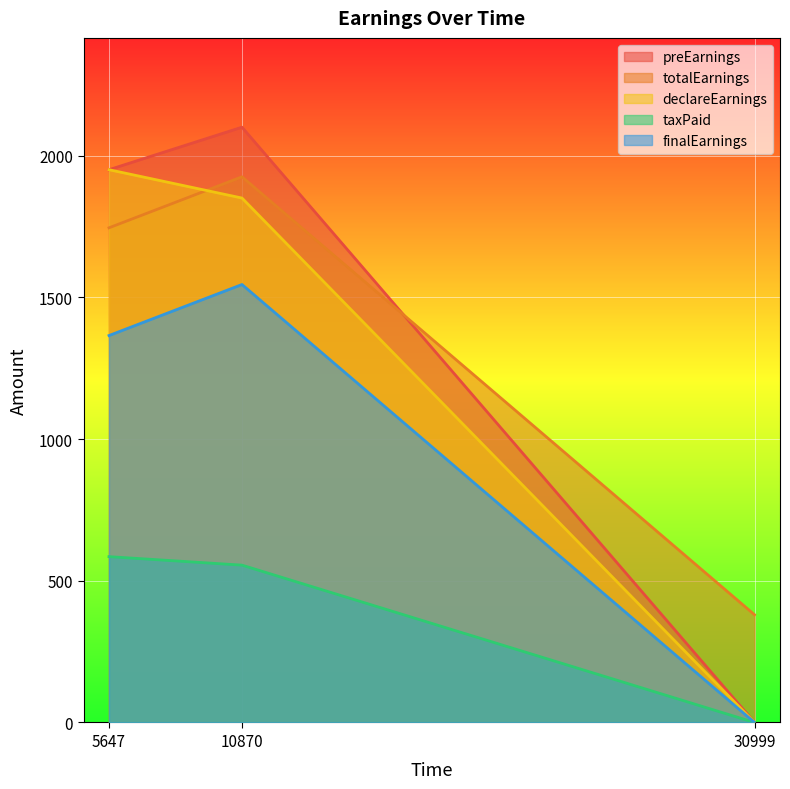

Which series has the largest range (max minus min)?

preEarnings